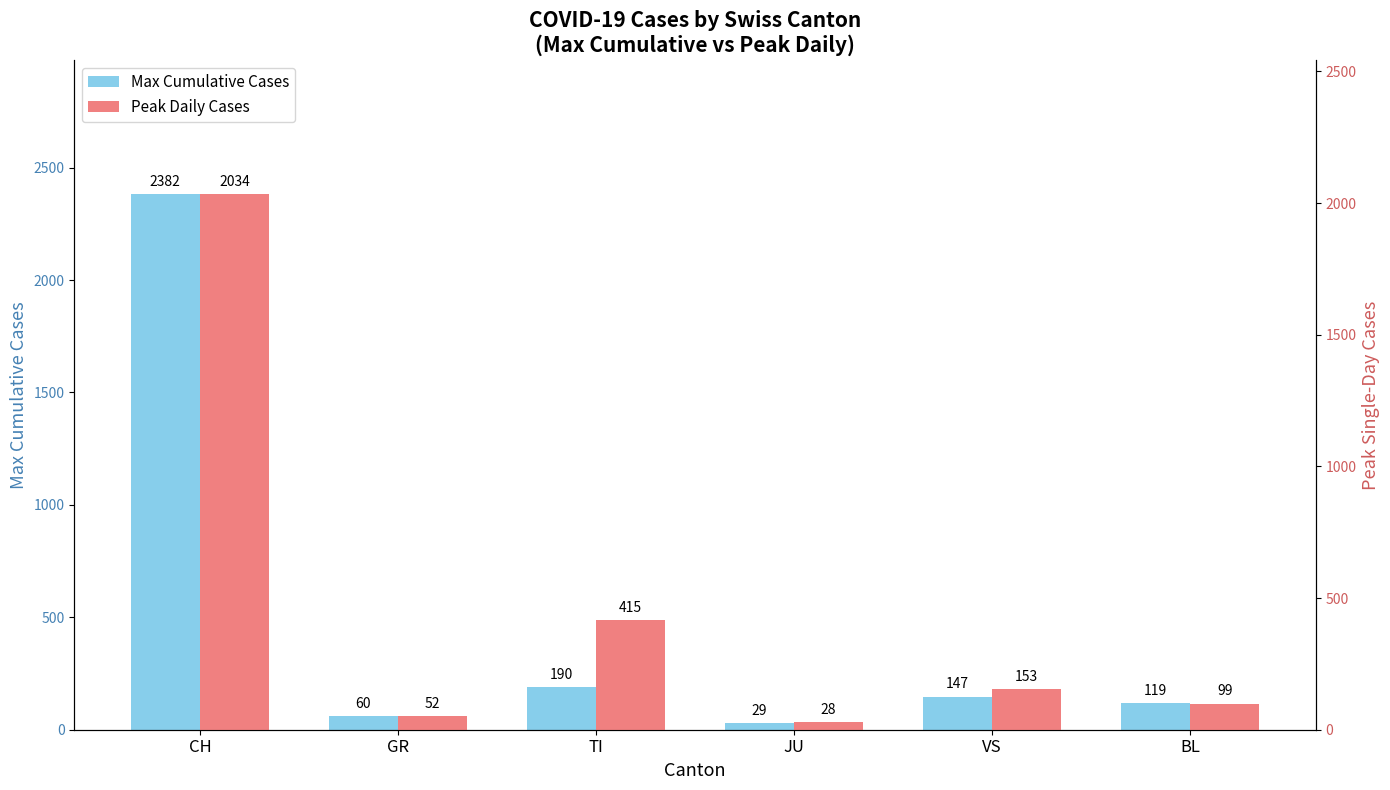

How many data points does each series have?

6